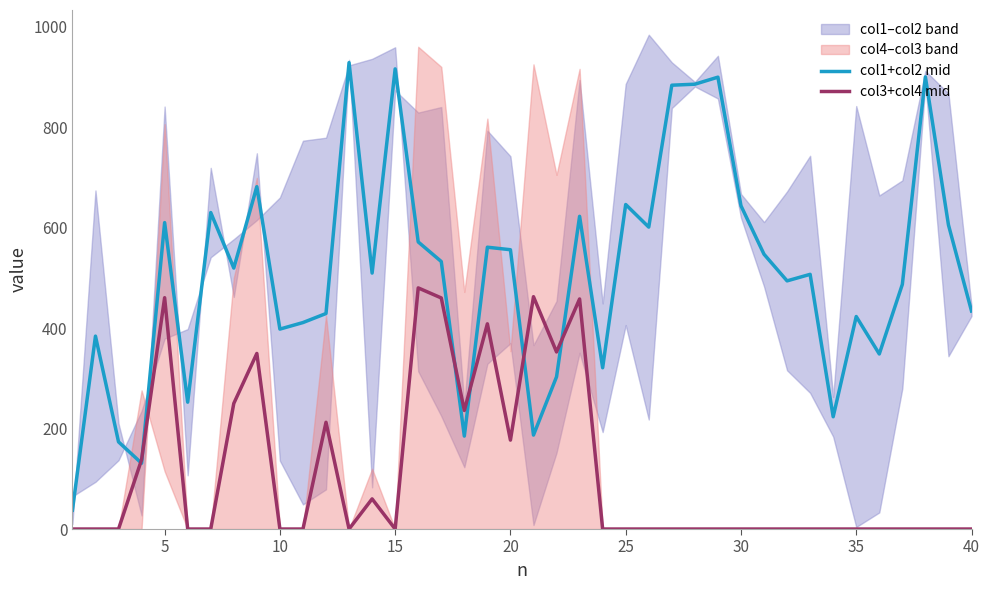

How many values in col3+col4 mid are above zero?

14